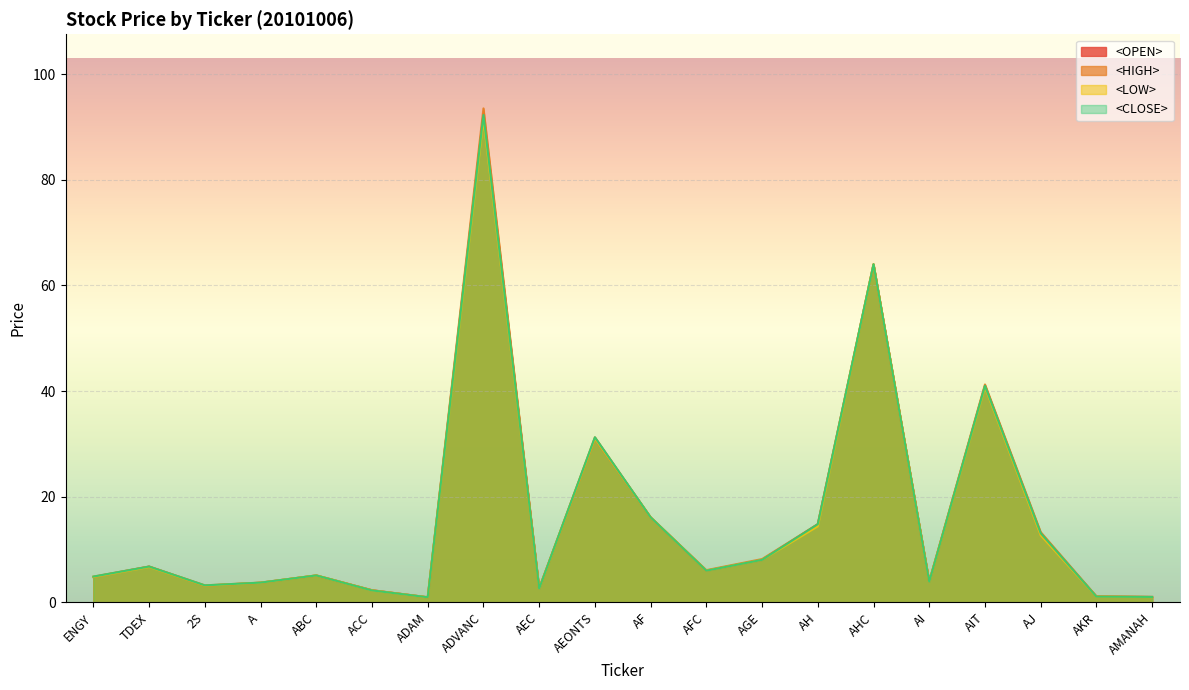

How many values in the <CLOSE> series exceed 6?

9